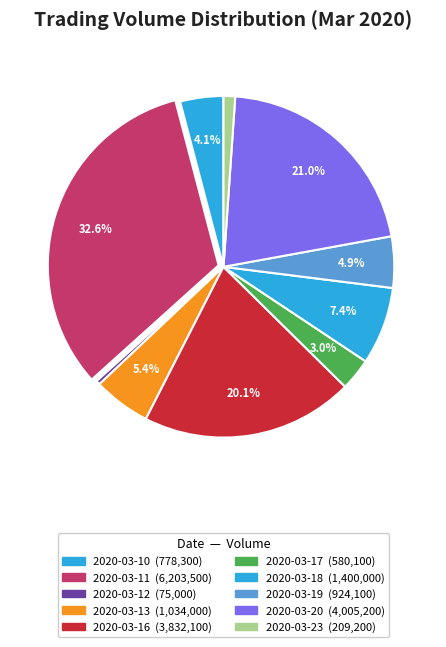

What is the change in value from 2020-03-10 to 2020-03-20?

+3226900